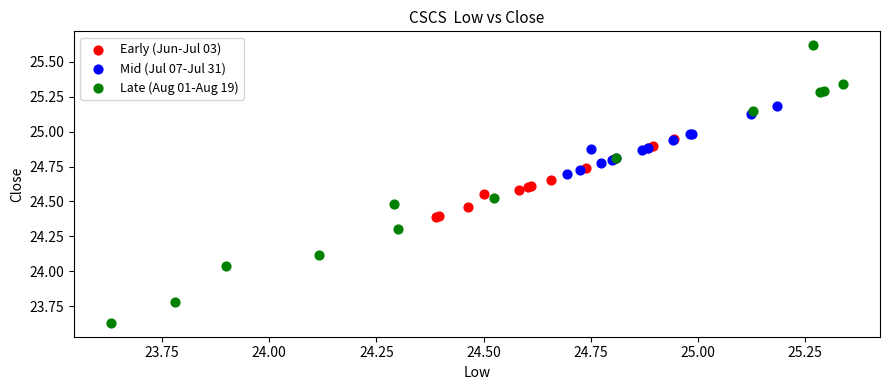

Which series reaches the maximum Y coordinate?

Late (Aug 01-Aug 19)